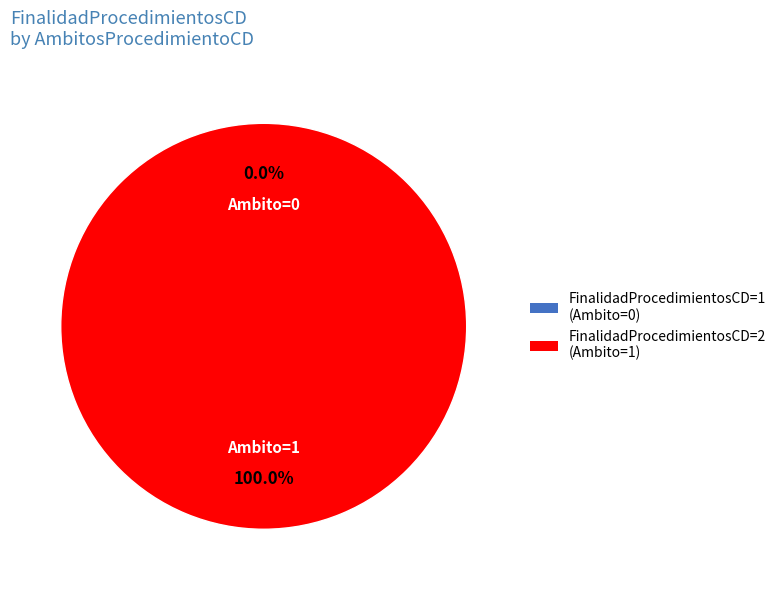

Which category has the smallest portion of the pie?

1